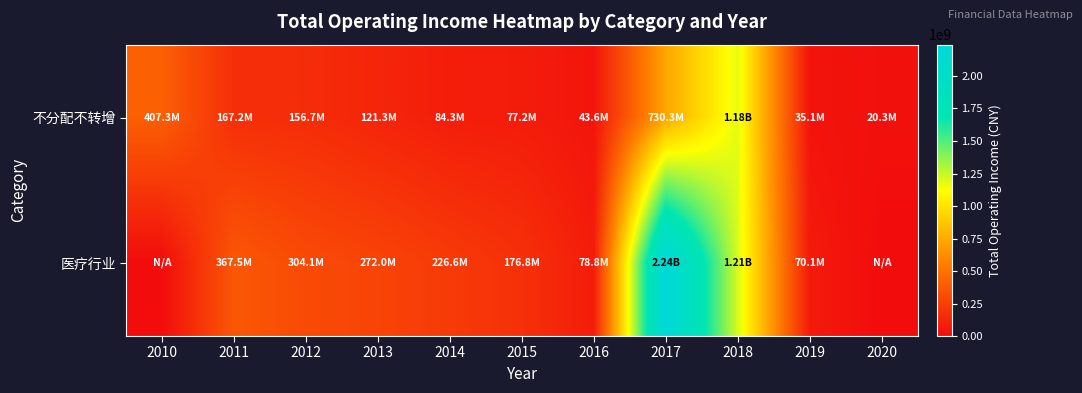

At how many categories does at least one series exceed 412865173?

2